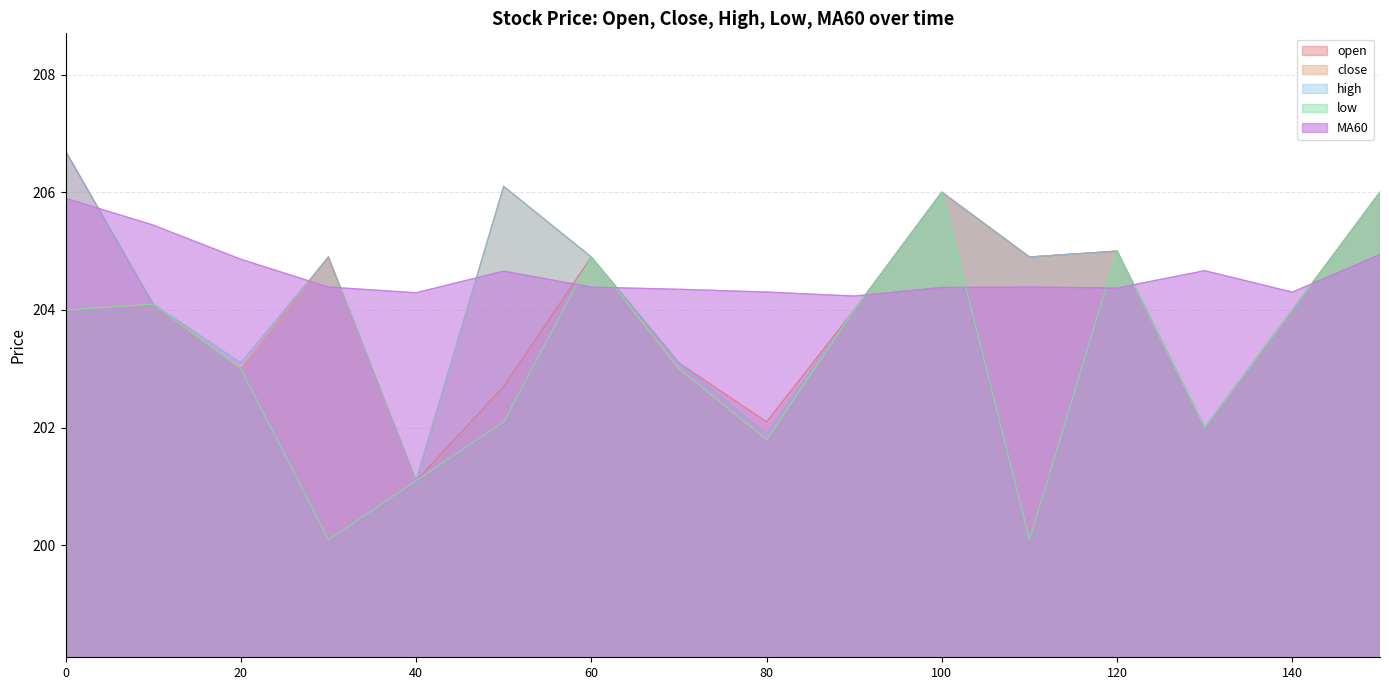

At how many categories does at least one series exceed 202?

16